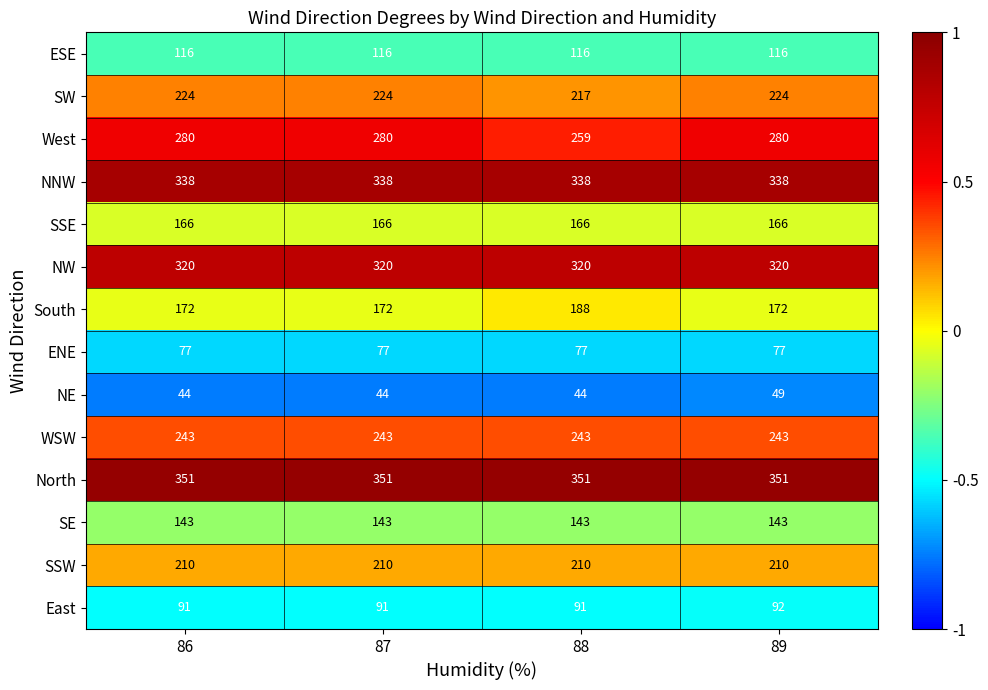

What is the total value across all series at 86?

2775